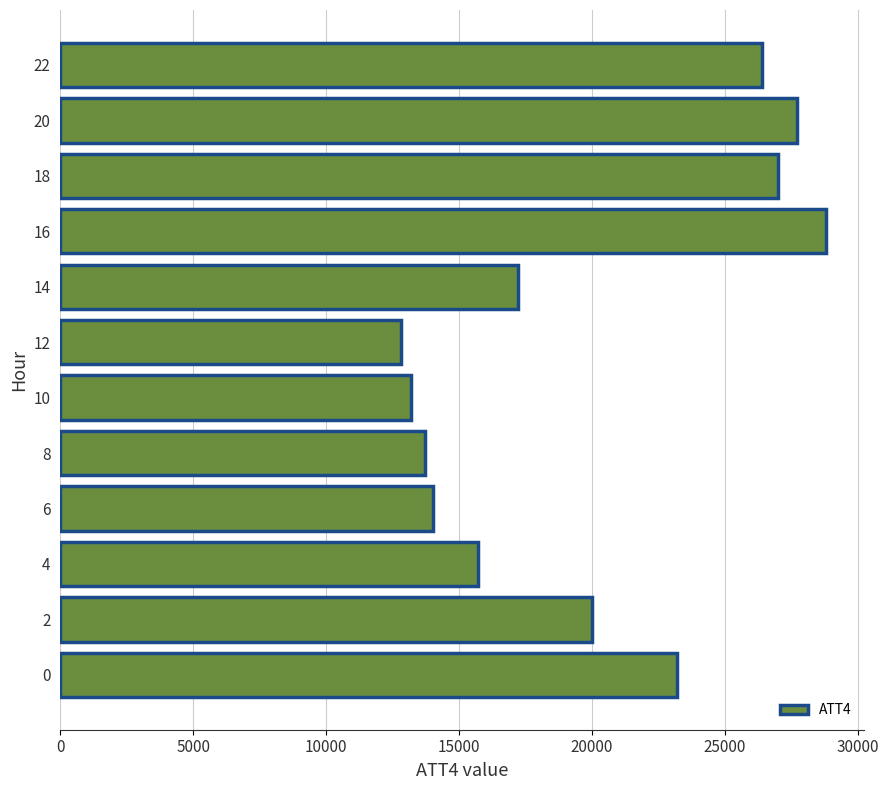

How many data points are less than 20000?

6